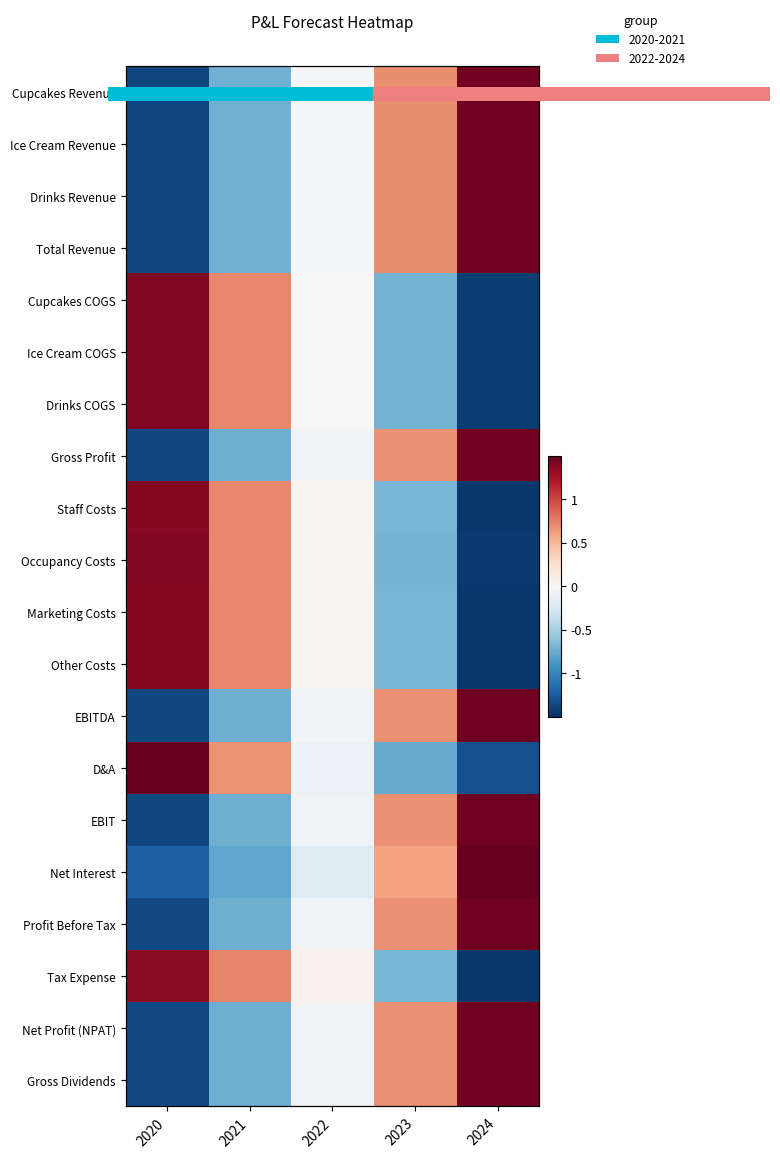

What is the approximate value of Tax Expense at 2023?

-0.7